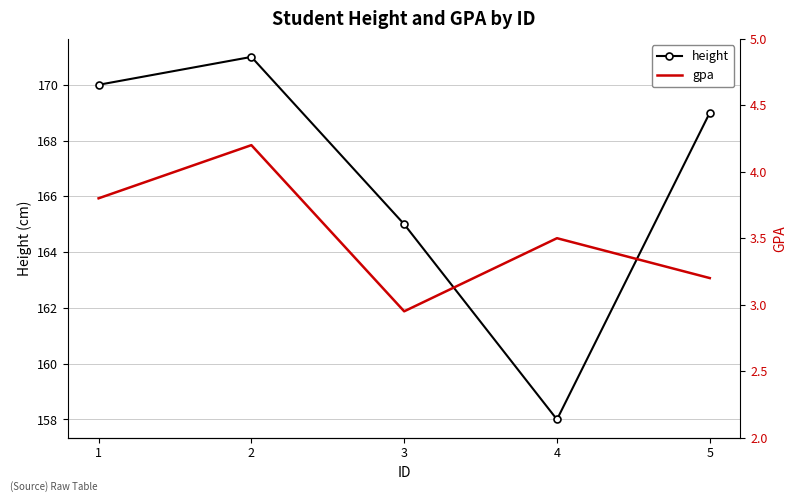

What is the lowest value of the gpa series?

3.0